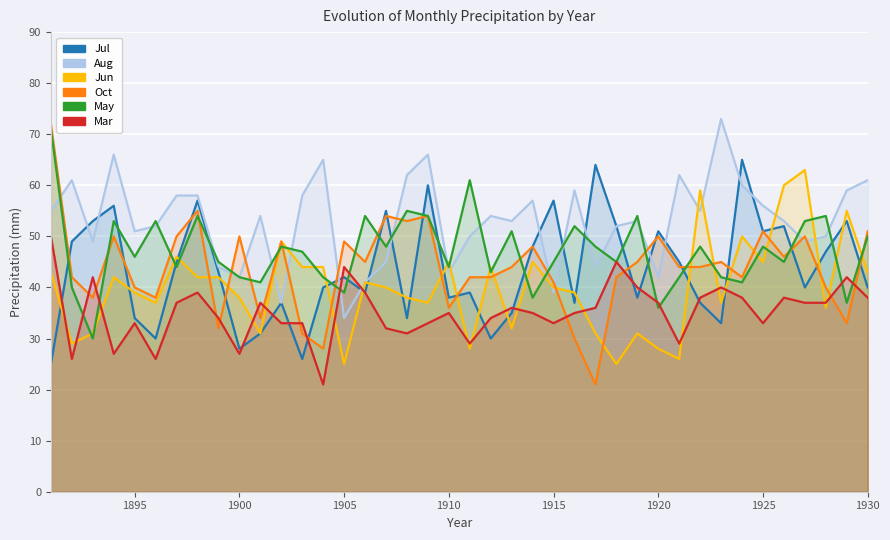

Reading left to right, list all the values displayed in this chart.

Jul: 25	49	53	56	34	30	45	57	43	28	31	37	26	40	42	39	55	34	60	38	39	30	35	48	57	37	64	52	38	51	45	37	33	65	51	52	40	47	53	40
Aug: 55	61	49	66	51	52	58	58	44	42	54	37	58	65	34	41	45	62	66	43	50	54	53	57	39	59	44	52	53	42	62	55	73	60	56	53	49	50	59	61
Jun: 43	29	31	42	39	37	46	42	42	38	31	49	44	44	25	41	40	38	37	45	28	44	32	45	40	39	31	25	31	28	26	59	37	50	45	60	63	36	55	43
Oct: 72	42	38	50	40	38	50	55	32	50	34	49	31	28	49	45	54	53	54	36	42	42	44	48	41	30	21	42	45	50	44	44	45	42	51	46	50	40	33	51
May: 71	40	30	53	46	53	44	54	45	42	41	48	47	42	39	54	48	55	54	44	61	43	51	38	45	52	48	45	54	36	42	48	42	41	48	45	53	54	37	50
Mar: 50	26	42	27	33	26	37	39	34	27	37	33	33	21	44	39	32	31	33	35	29	34	36	35	33	35	36	45	40	37	29	38	40	38	33	38	37	37	42	38